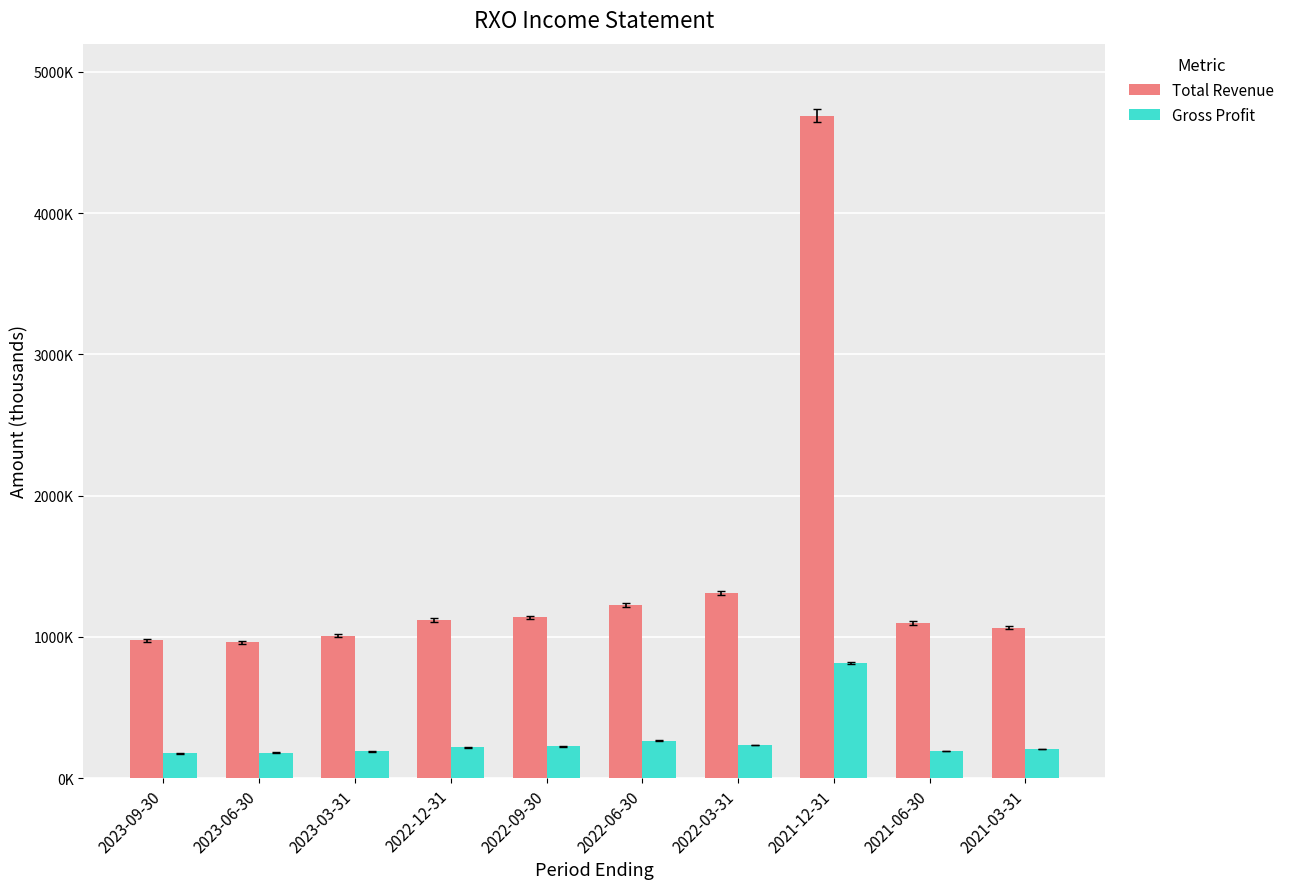

Which series has the widest spread of values?

Total Revenue